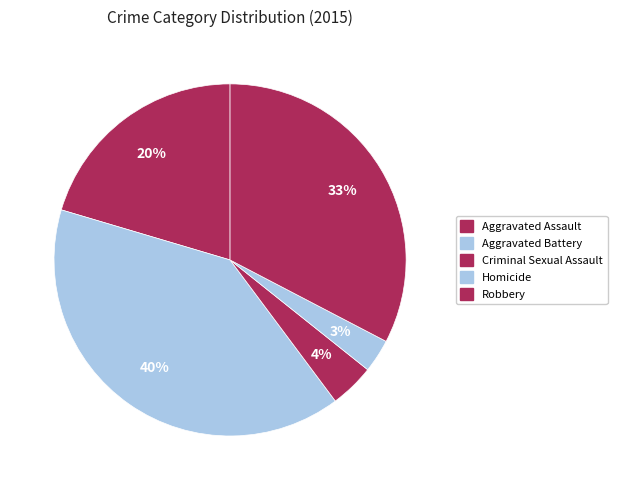

To the nearest percent, what portion does Aggravated Assault represent?

20%